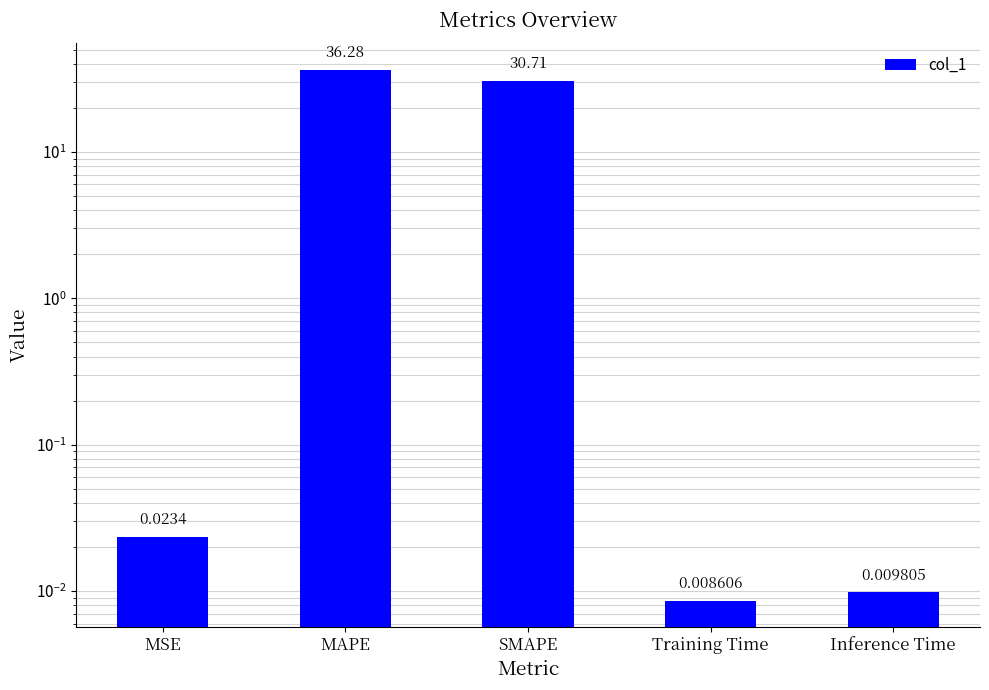

Which label corresponds to the smallest value in the chart?

Training Time